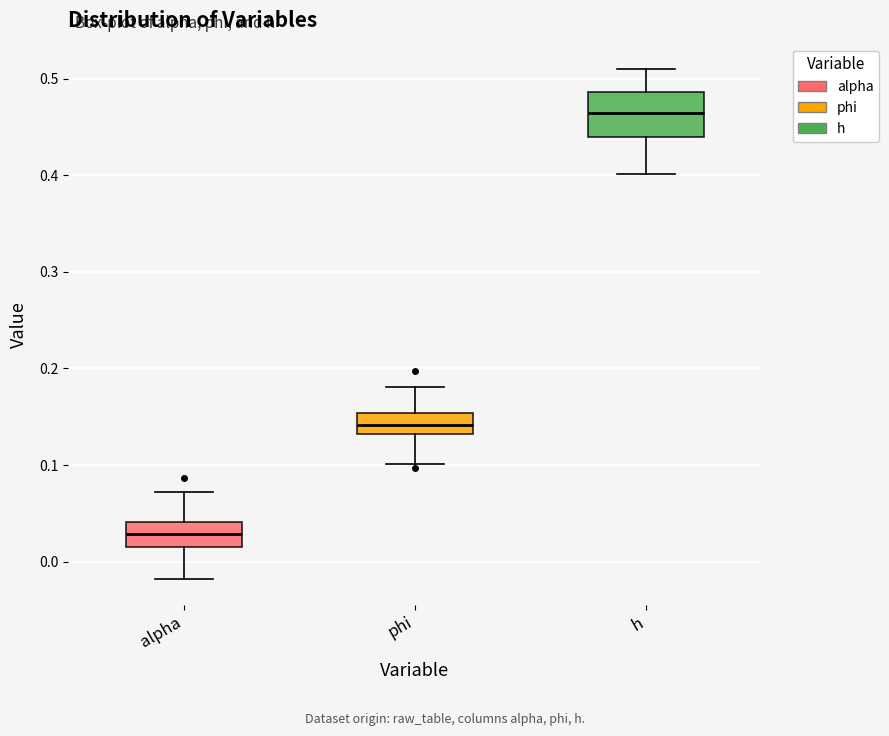

Comparing the boxes themselves (not the whiskers), which one is the tallest?

h